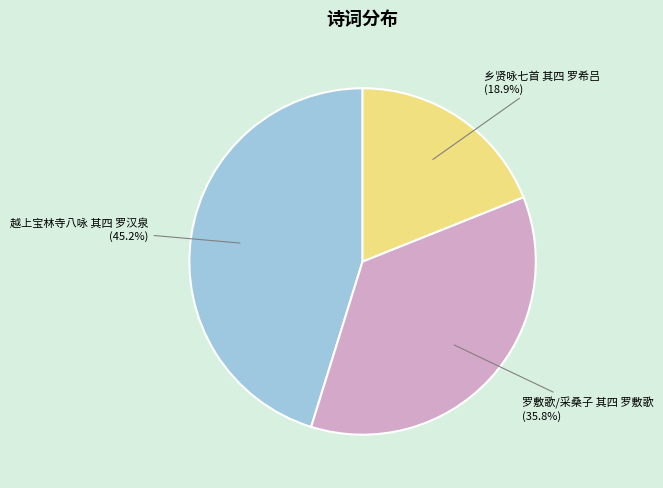

What portion of the pie excludes 罗敷歌/采桑子 其四 罗敷歌?

64.2%